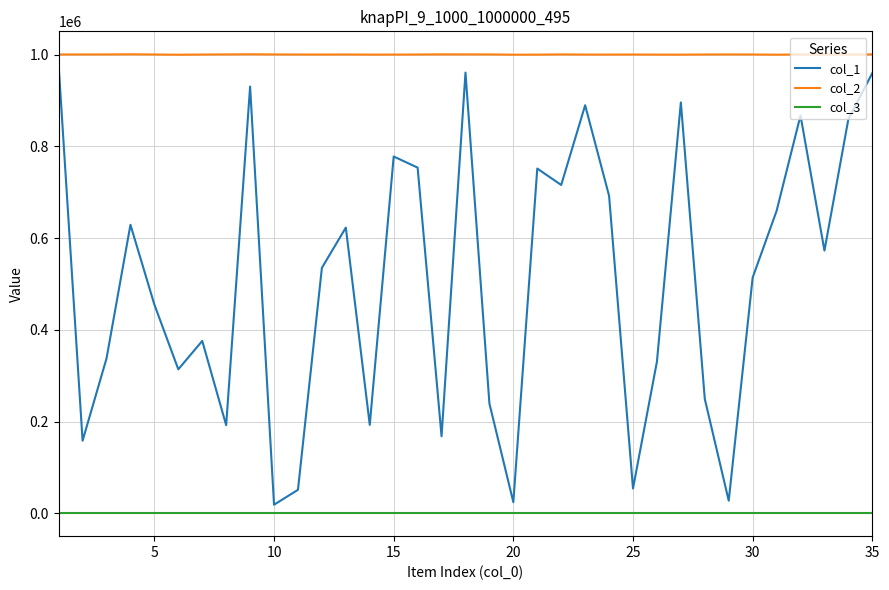

True or false: col_1 and col_2 intersect in this chart.

False